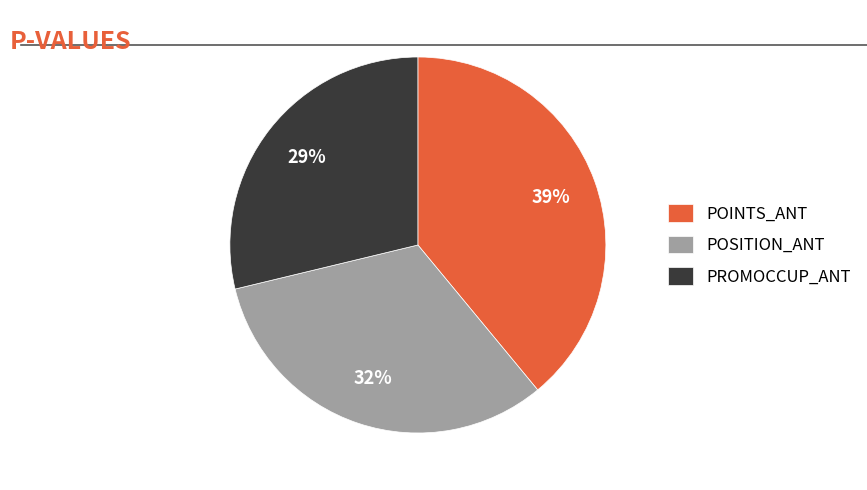

The POSITION_ANT slice represents 42% of the pie. True or false?

False